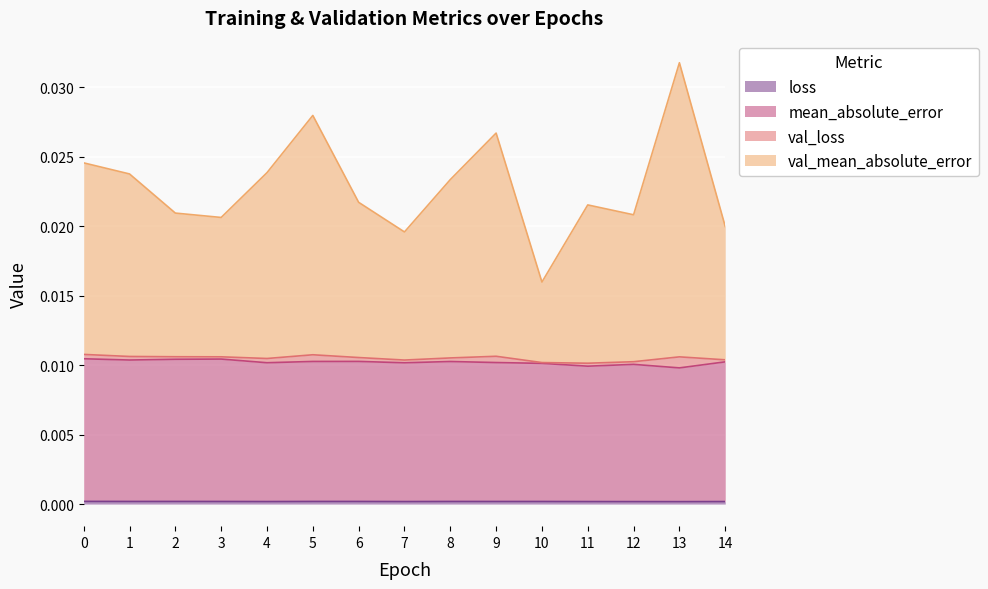

At how many categories does at least one series exceed 0?

15